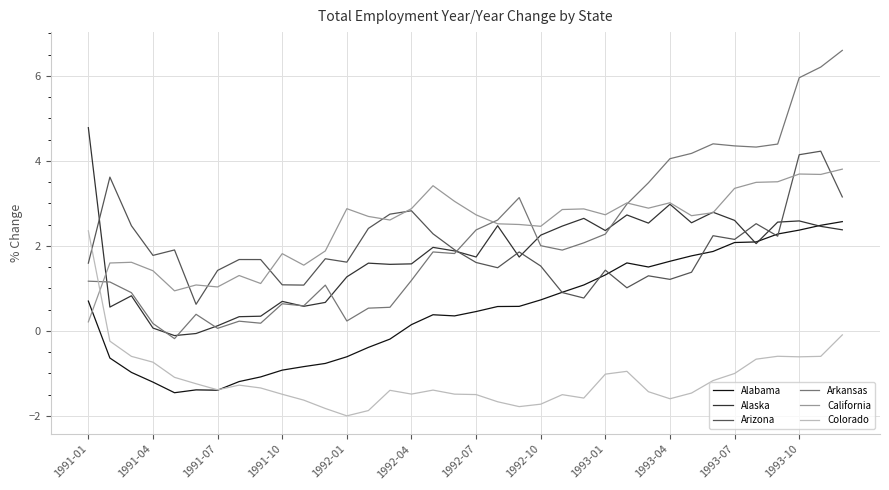

Which series has the largest range (max minus min)?

Arkansas